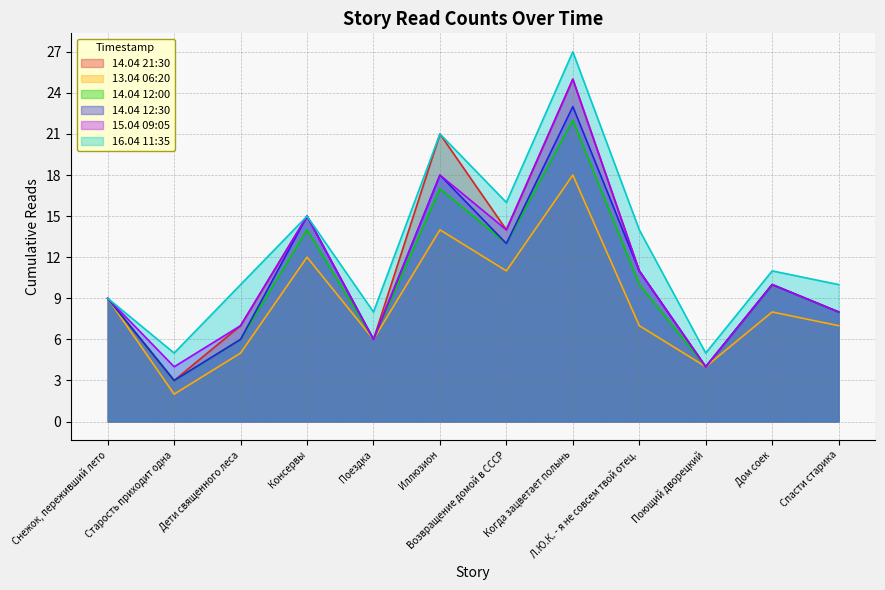

What is the sum of the 15.04 09:05 values at Поющий дворецкий and Спасти старика?

12